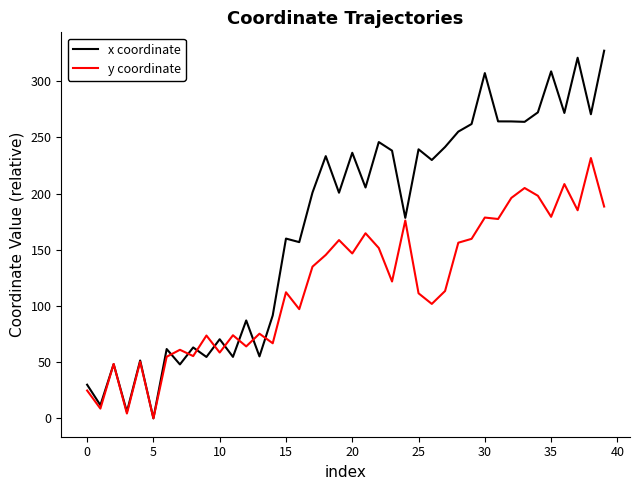

What is the maximum value for x coordinate?

327.1